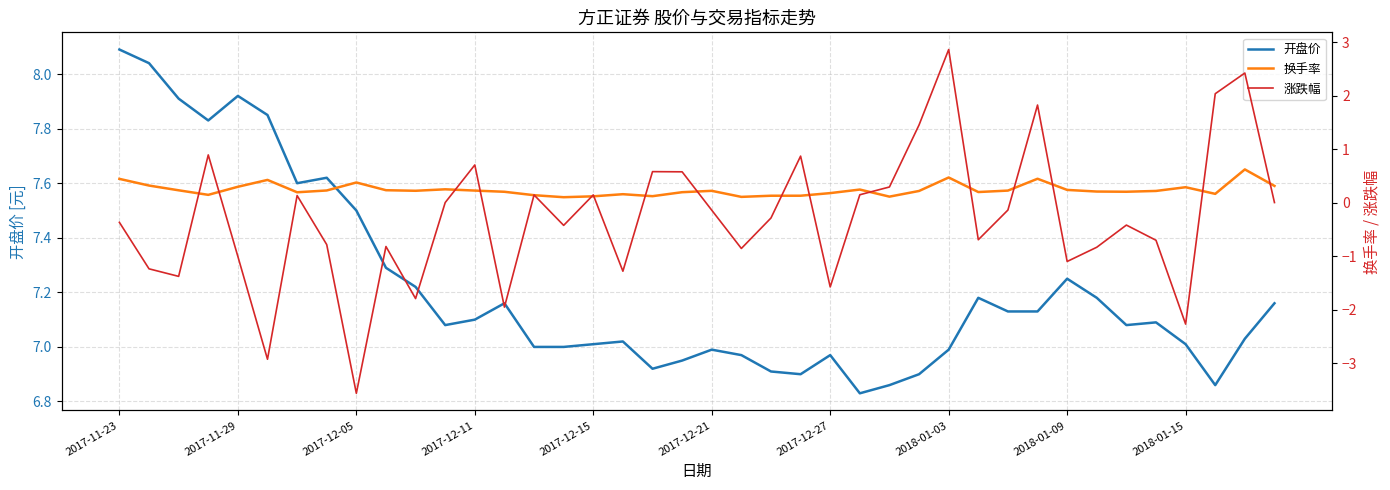

At which category does the chart reach its peak across all series?

2017-11-23